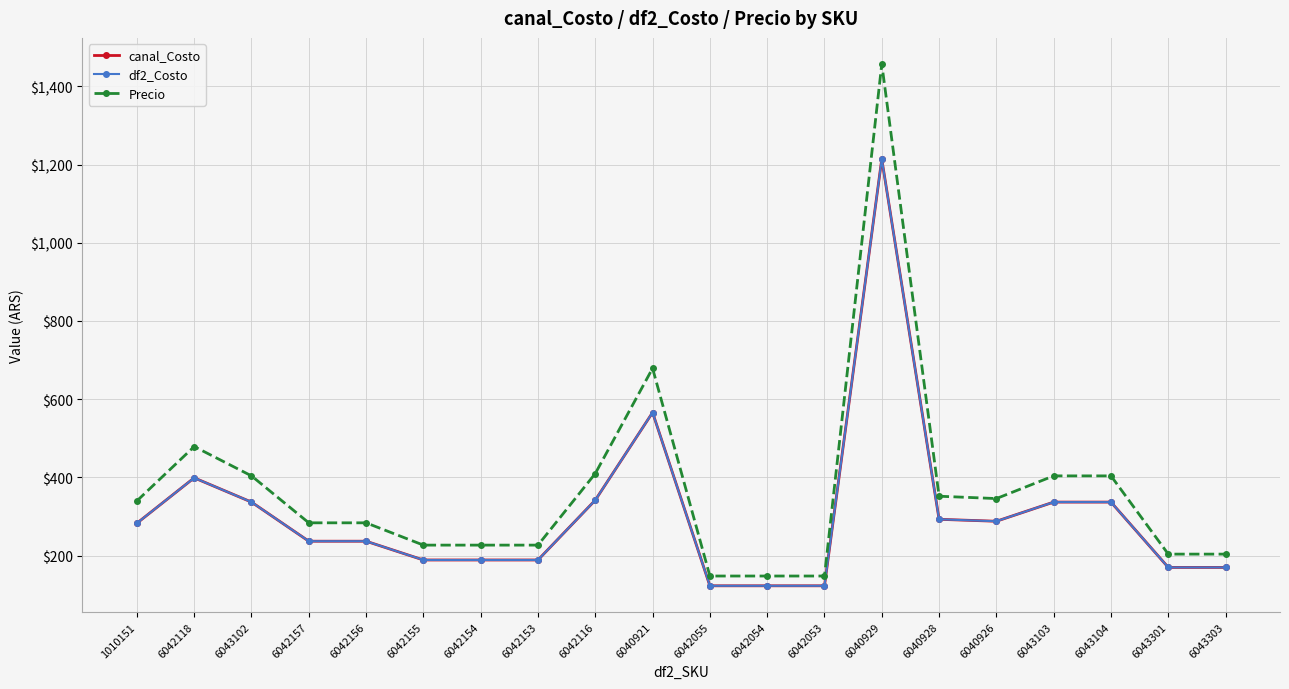

What is the average value of the Precio series?

369